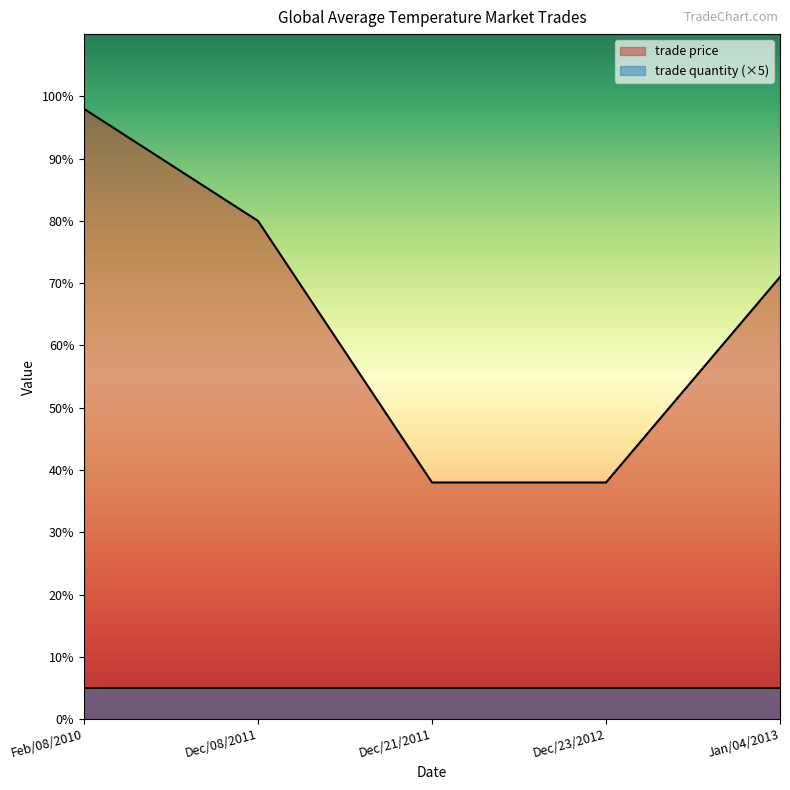

What is the maximum value shown in the chart?

98